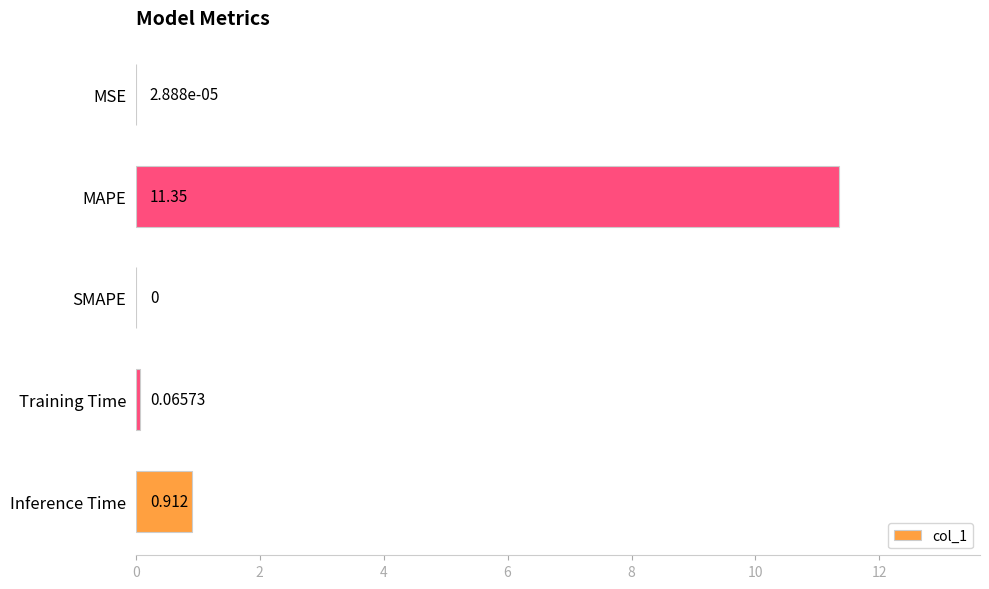

Which category has the highest value across all series?

MAPE